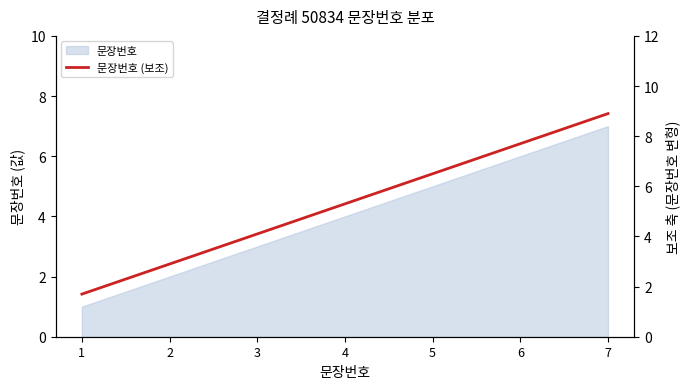

Does the chart have visible grid lines?

No